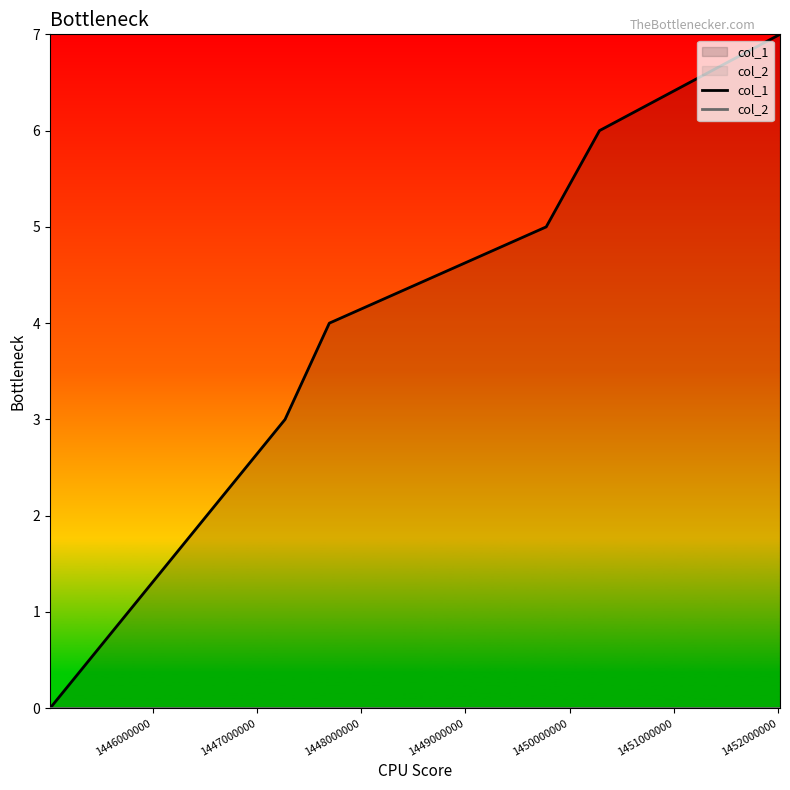

List the series in order of their peak value, lowest first.

col_2, col_1